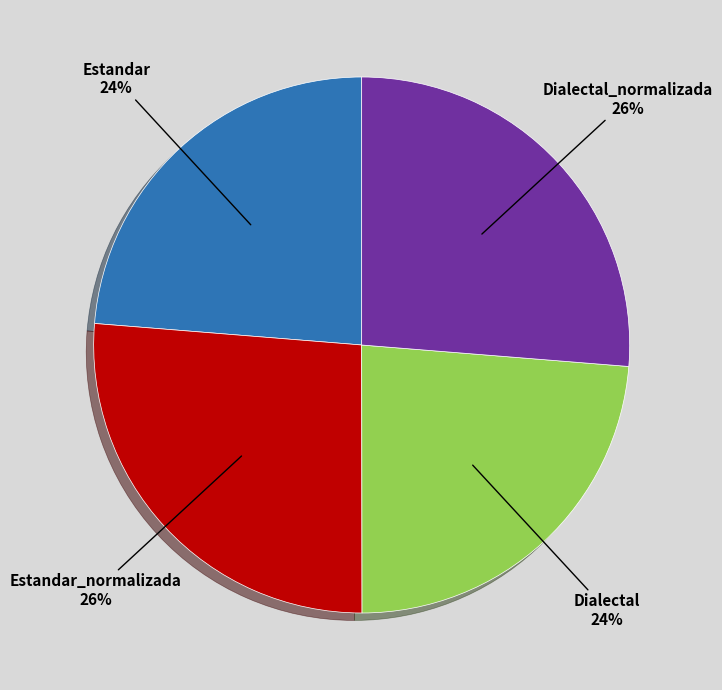

How many segments does this pie chart have?

4